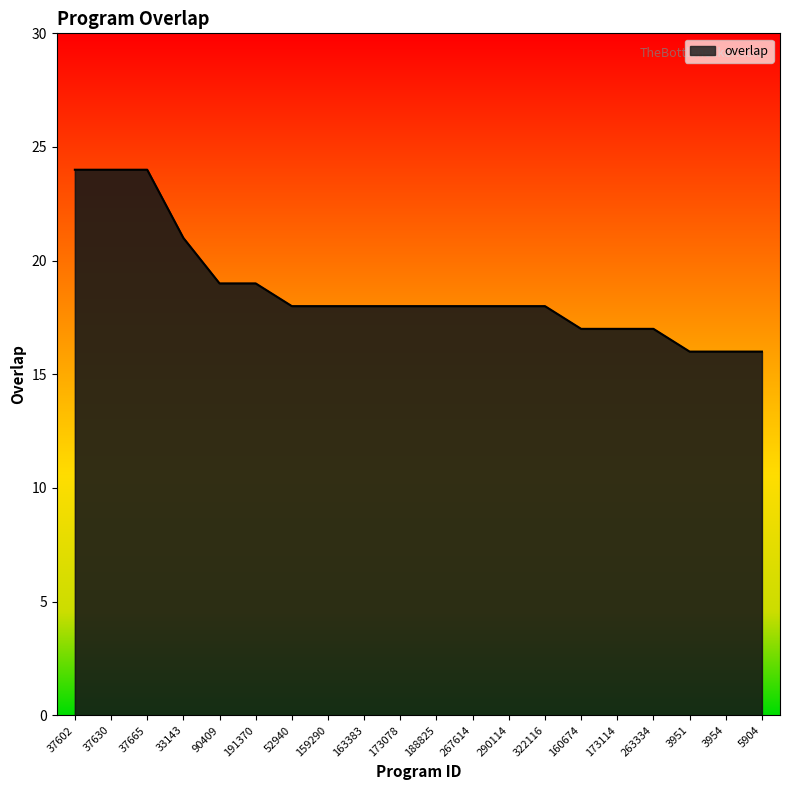

What is the minimum value shown in the chart?

16